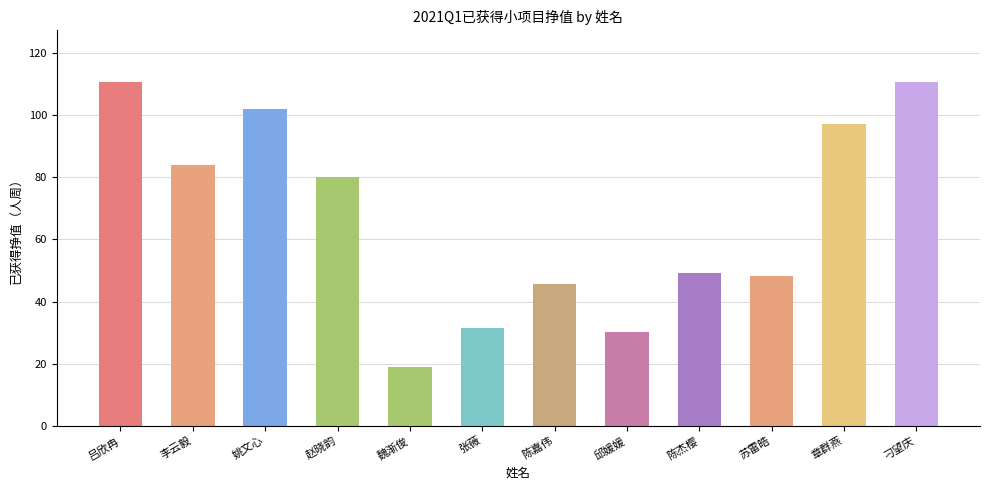

Are the bars horizontal?

No